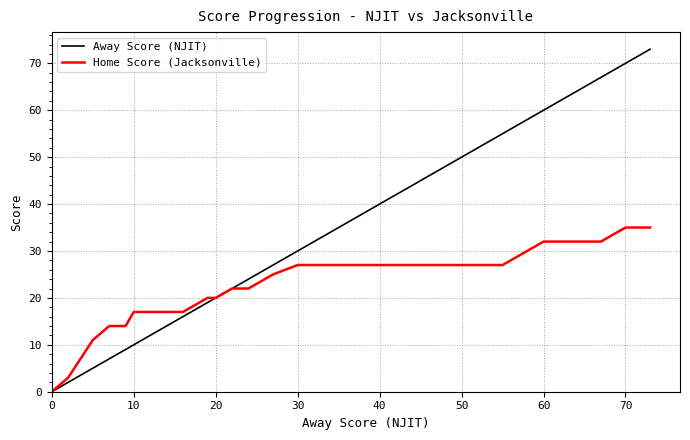

What is the highest value of the Away Score (NJIT) series?

73